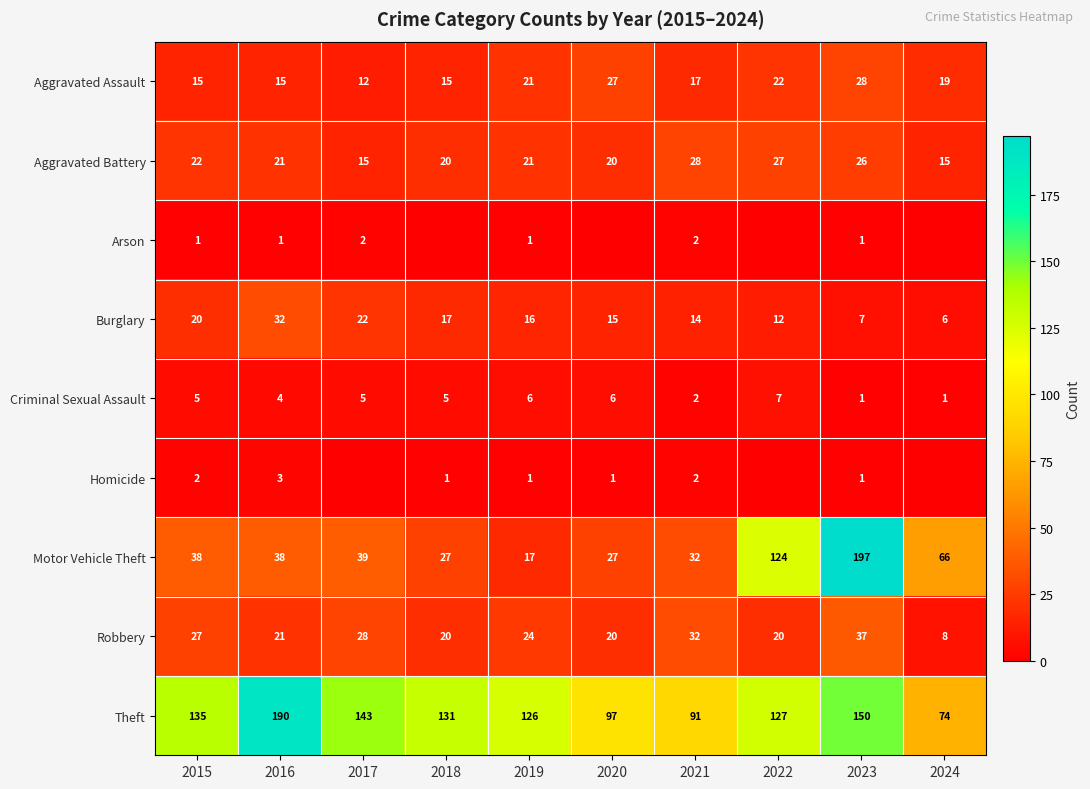

What is the approximate value of Burglary at 2016?

32